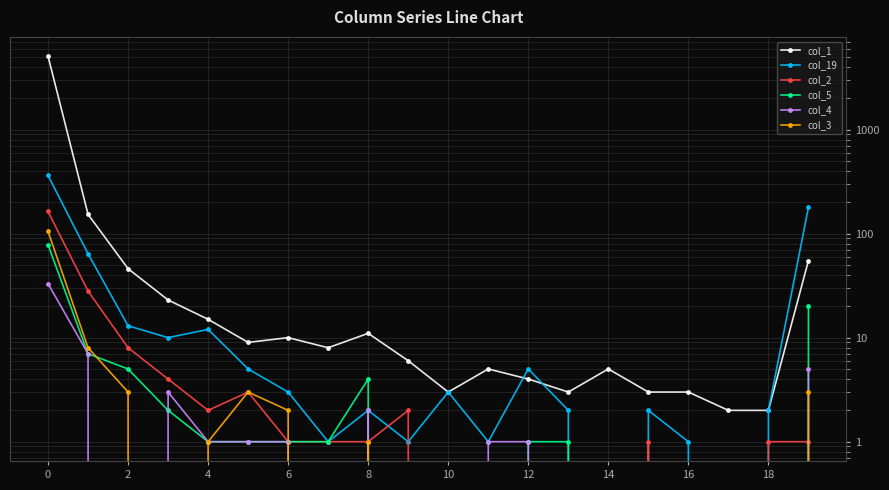

How many lines are shown in the chart?

6